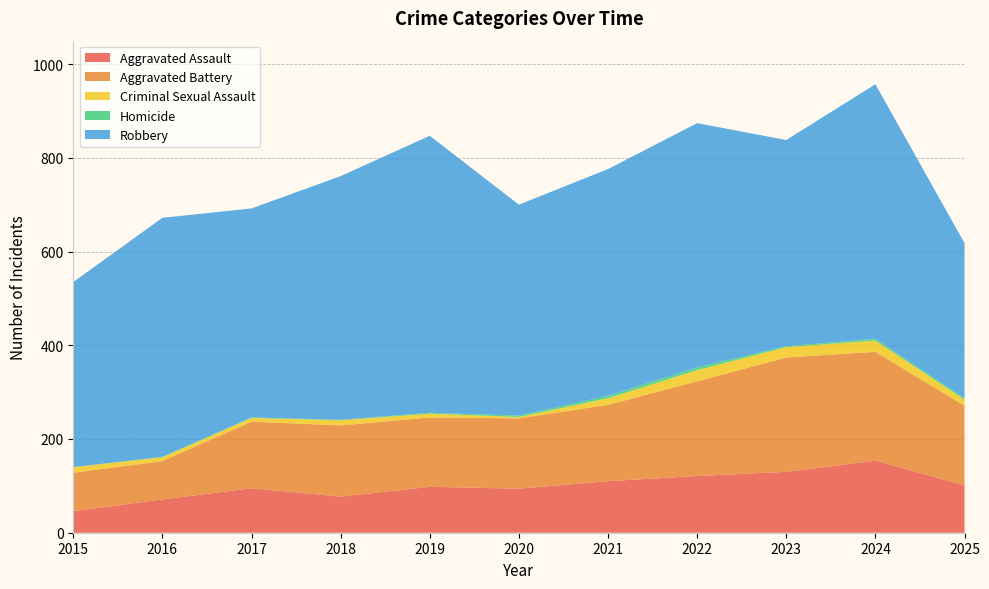

Reading left to right, list all the values displayed in this chart.

Aggravated Assault: 46	71	95	77	98	94	110	121	130	154	101
Aggravated Battery: 82	82	142	152	148	150	163	202	244	232	170
Criminal Sexual Assault: 12	8	8	11	8	3	14	24	22	24	13
Homicide: 0	1	1	1	2	3	5	6	2	4	3
Robbery: 395	510	446	520	591	450	484	521	440	543	331